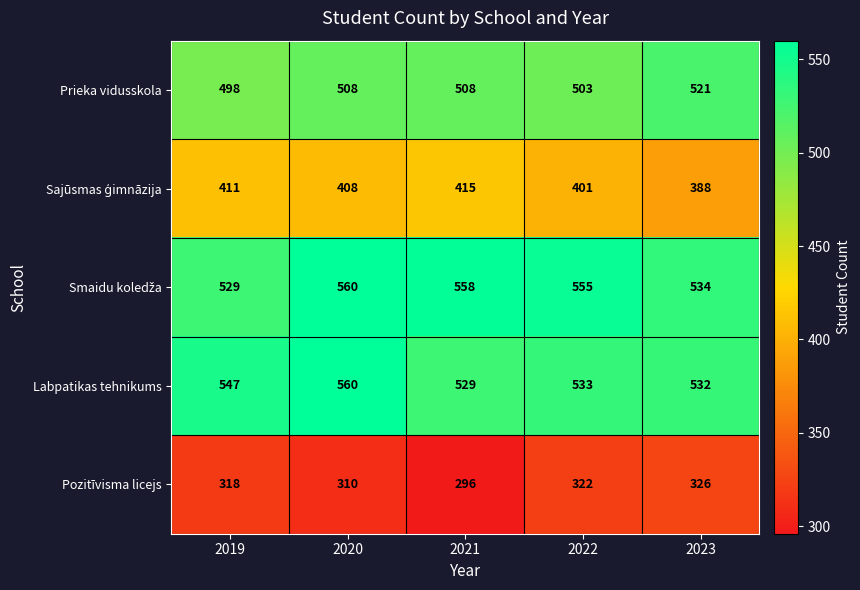

The Pozitīvisma licejs series shows 322 at 2022. True or false?

True